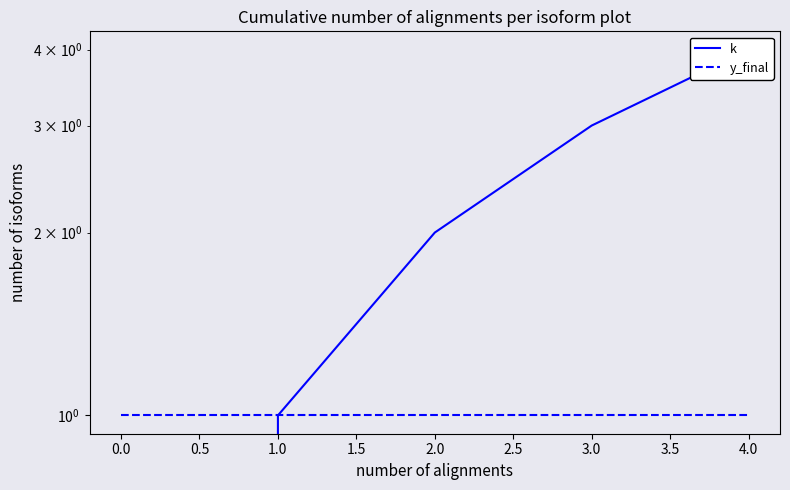

How many lines are shown in the chart?

2